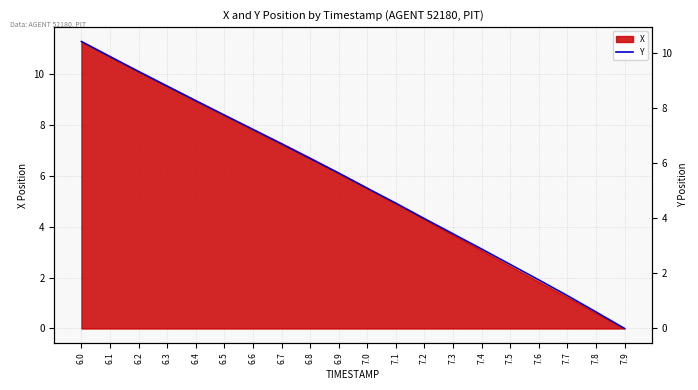

Does the chart have visible grid lines?

Yes